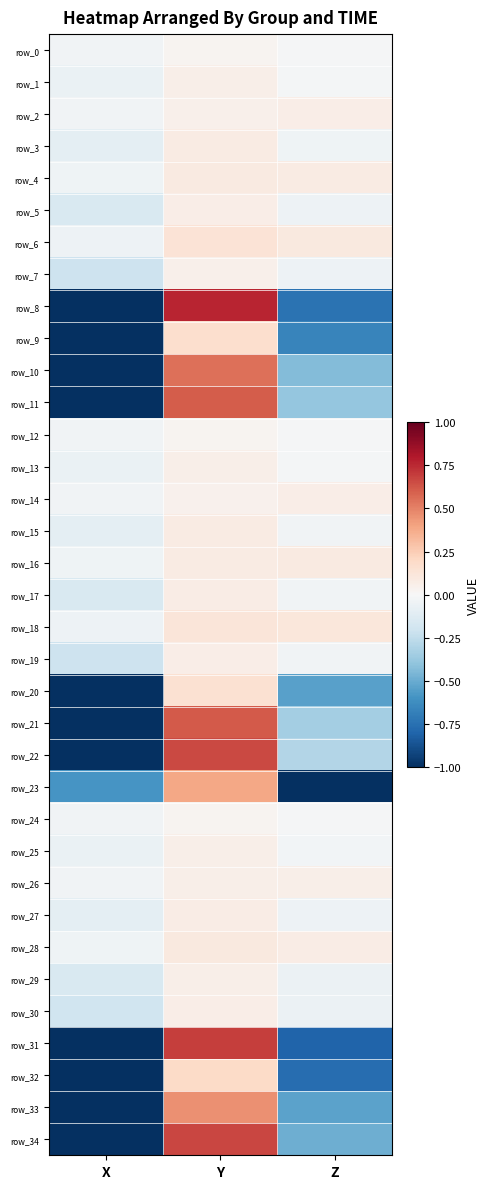

What is the average value of the row_10 series?

-0.5